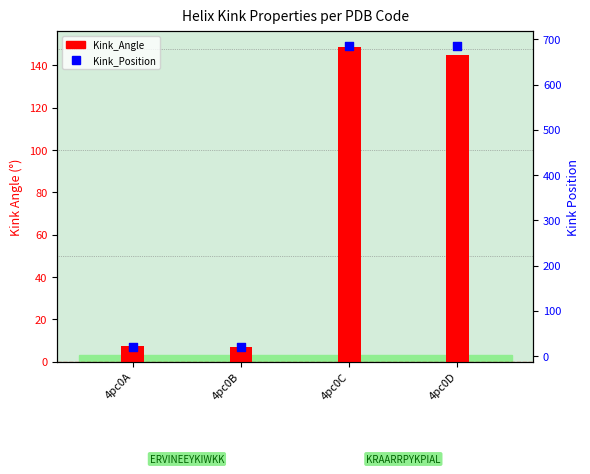

At how many categories does at least one series exceed 185?

2